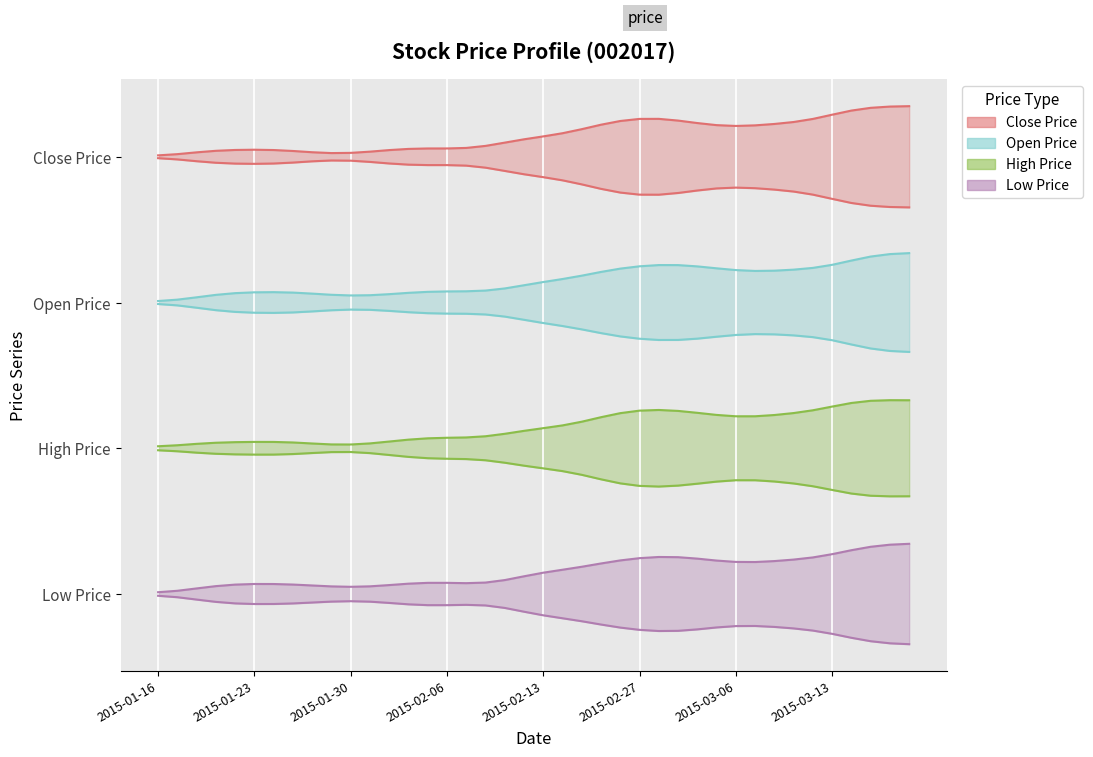

Which category has the lowest value in the low series?

2015-01-16